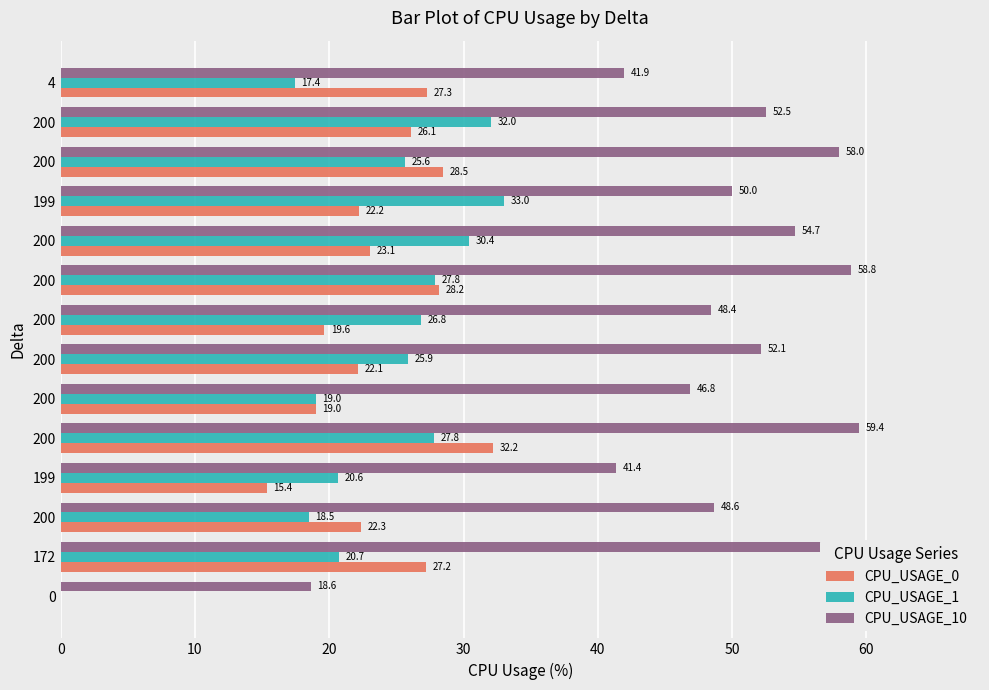

Is it true that CPU_USAGE_10 equals 35.2 at 172?

False